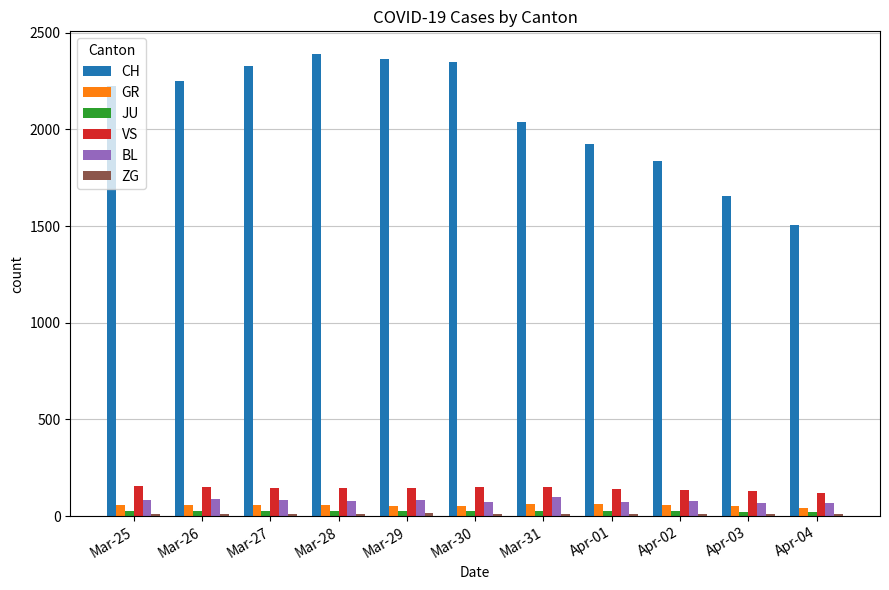

What is the label of the 6th bar from the right?

Mar-30